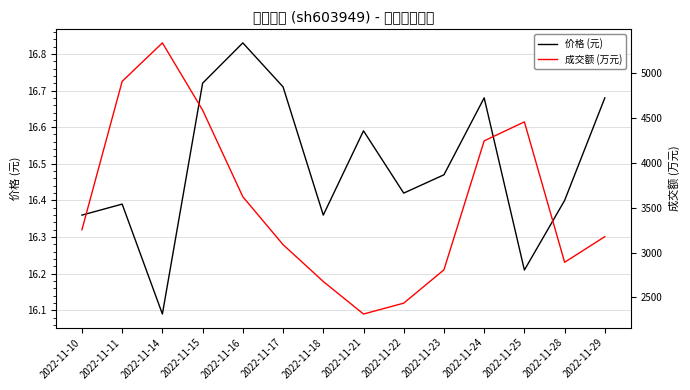

Does the chart have visible grid lines?

Yes